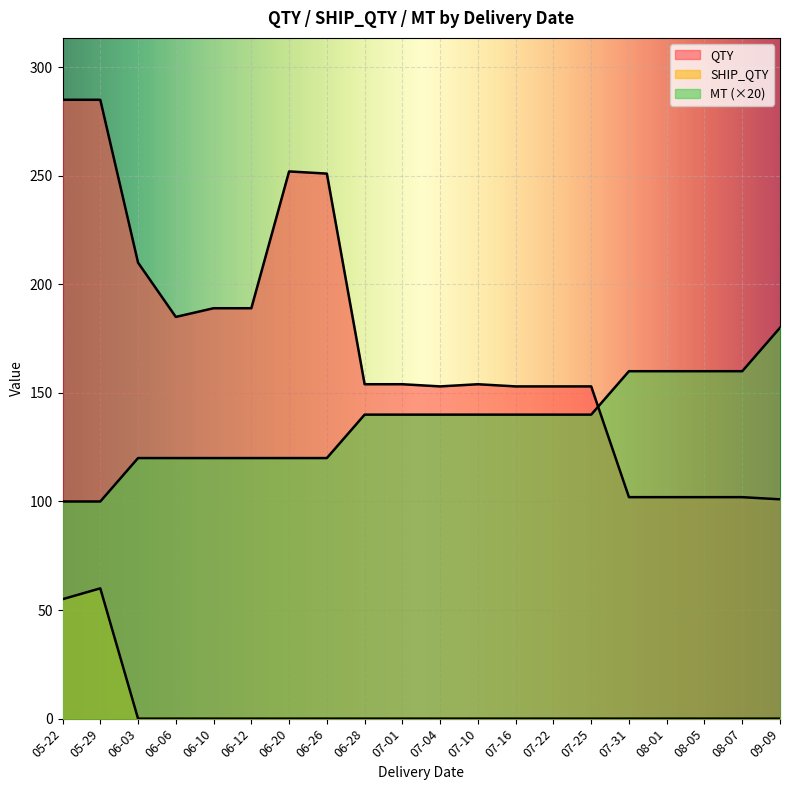

Reading left to right, extract all data points from this chart.

QTY: 05-22=285	05-29=285	06-03=210	06-06=185	06-10=189	06-12=189	06-20=252	06-26=251	06-28=154	07-01=154	07-04=153	07-10=154	07-16=153	07-22=153	07-25=153	07-31=102	08-01=102	08-05=102	08-07=102	09-09=101
SHIP_QTY: 05-22=55	05-29=60	06-03=0	06-06=0	06-10=0	06-12=0	06-20=0	06-26=0	06-28=0	07-01=0	07-04=0	07-10=0	07-16=0	07-22=0	07-25=0	07-31=0	08-01=0	08-05=0	08-07=0	09-09=0
MT: 05-22=100	05-29=100	06-03=120	06-06=120	06-10=120	06-12=120	06-20=120	06-26=120	06-28=140	07-01=140	07-04=140	07-10=140	07-16=140	07-22=140	07-25=140	07-31=160	08-01=160	08-05=160	08-07=160	09-09=180